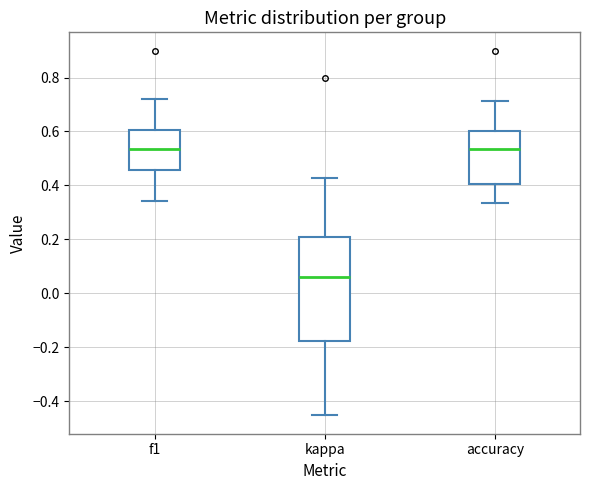

Reading left to right, transcribe this box plot: for each box, give where its median line is, the range the box spans, and where its two whiskers end, as read against the y-axis. The values are not printed on the chart, so give them approximately, as read against the axis.

f1: median 0.54, box 0.46 to 0.60, whiskers 0.34 to 0.72
kappa: median 0.06, box -0.18 to 0.20, whiskers -0.46 to 0.42
accuracy: median 0.54, box 0.40 to 0.60, whiskers 0.34 to 0.72